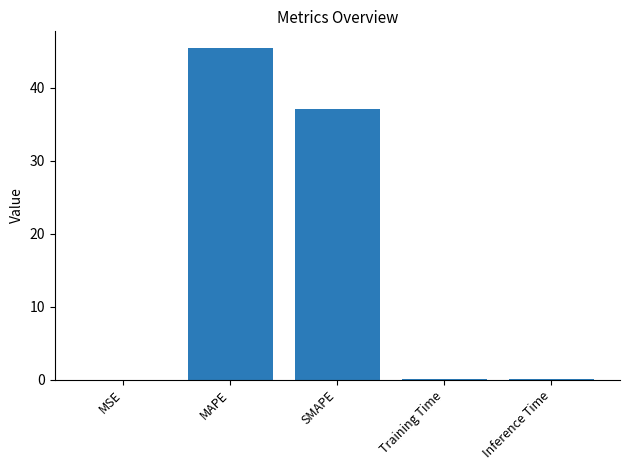

The chart shows a value of 25.7 at SMAPE. True or false?

False